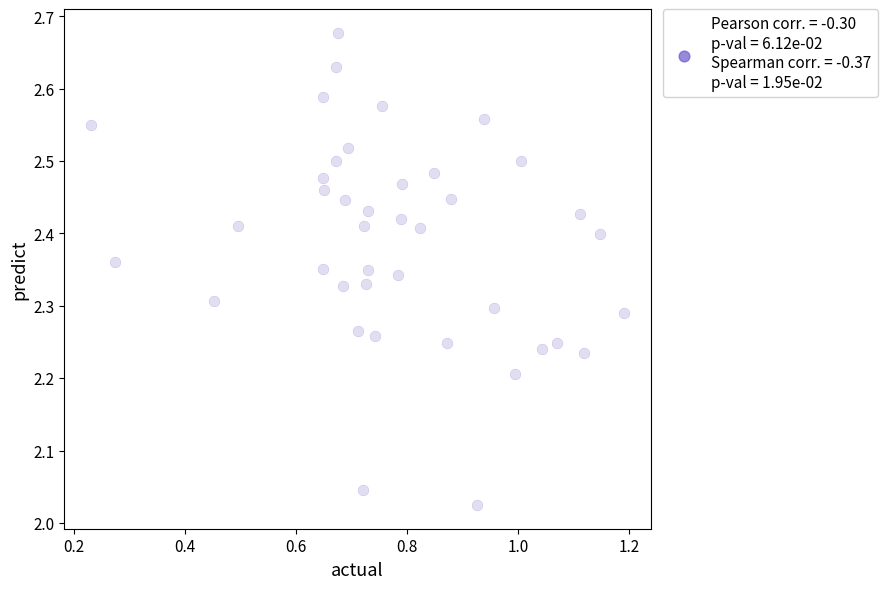

What is the range of X values (max minus min)?

1.0